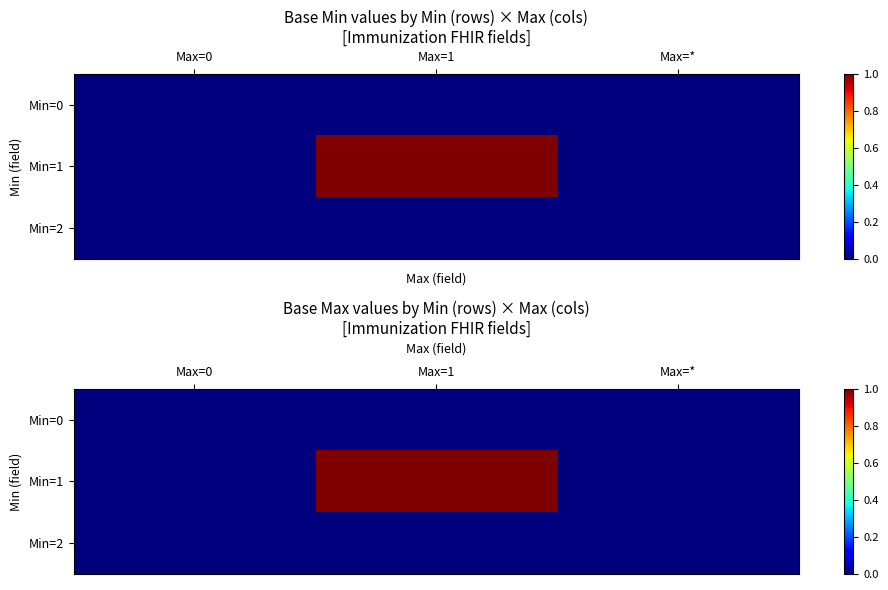

Between Max=1 and Max=*, which series saw the biggest shift?

Min=1